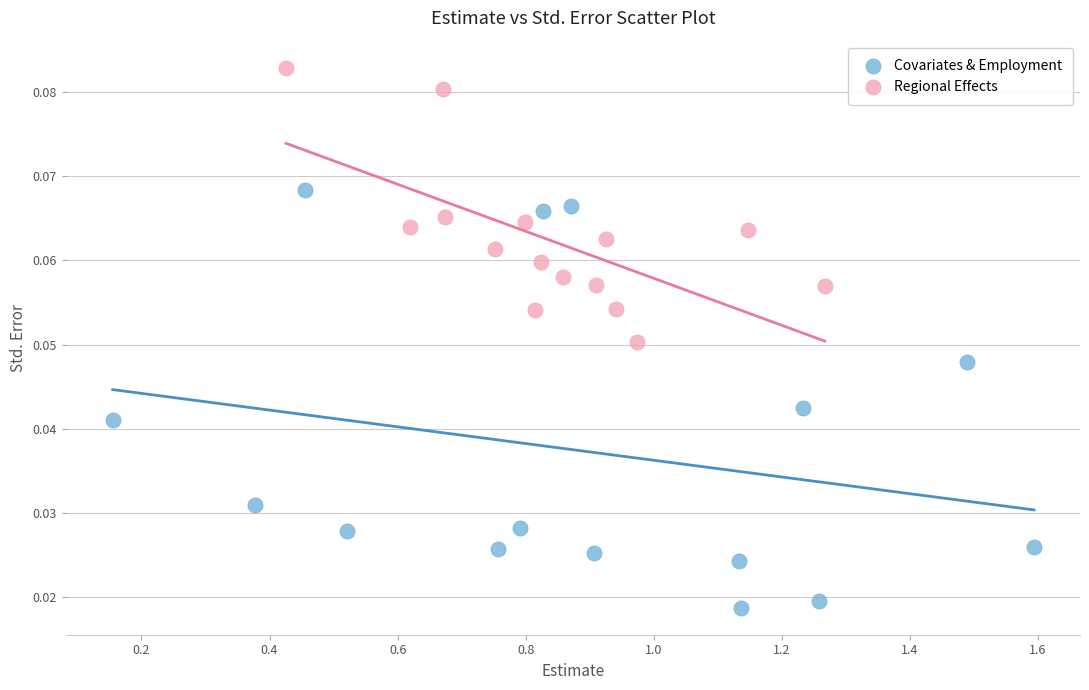

Which series reaches the minimum Y coordinate?

Covariates & Employment